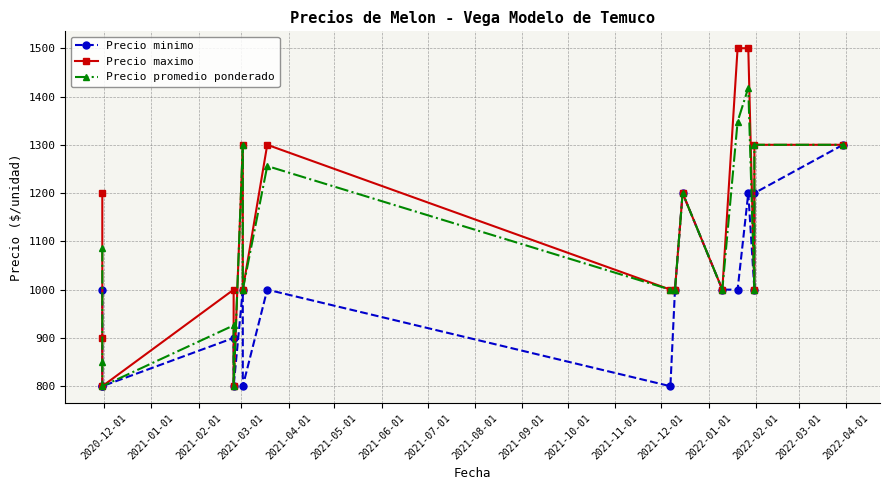

True or false: Precio maximo has more than 1 points higher than both neighbors.

True